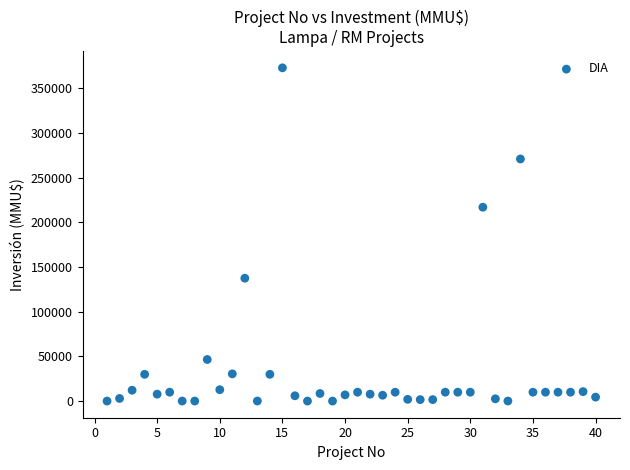

What is the range of X values (max minus min)?

39